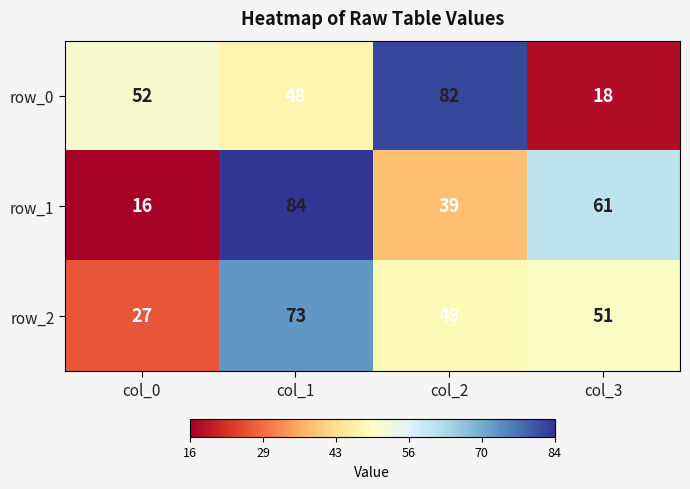

What is the sum of the row_0 values at col_1 and col_2?

130